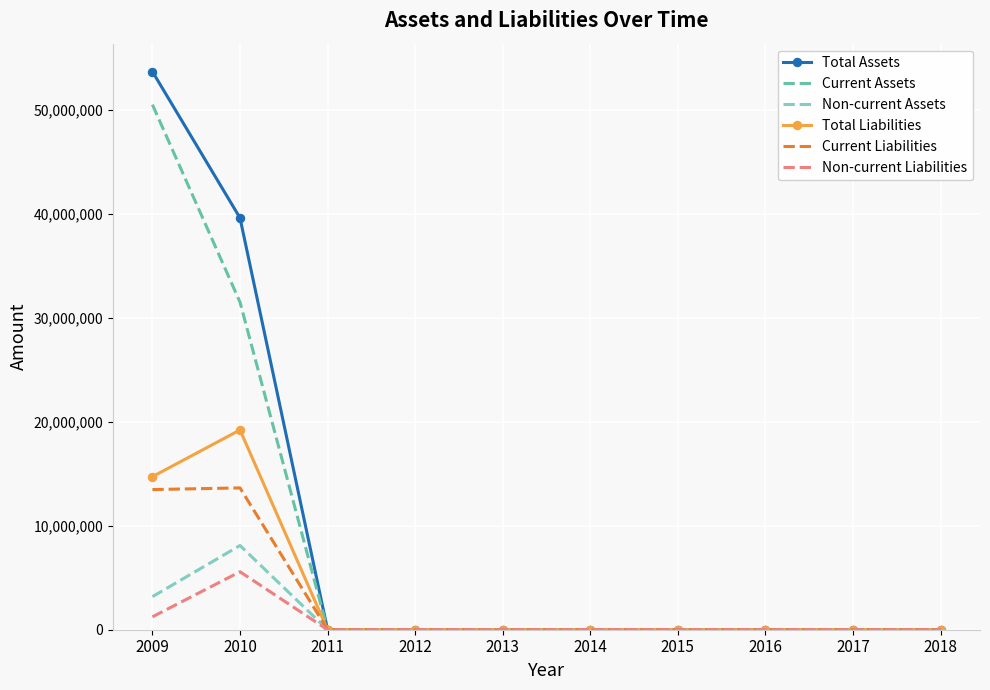

What are all the series names shown in the legend?

Total Assets, Current Assets, Non-current Assets, Total Liabilities, Current Liabilities, Non-current Liabilities